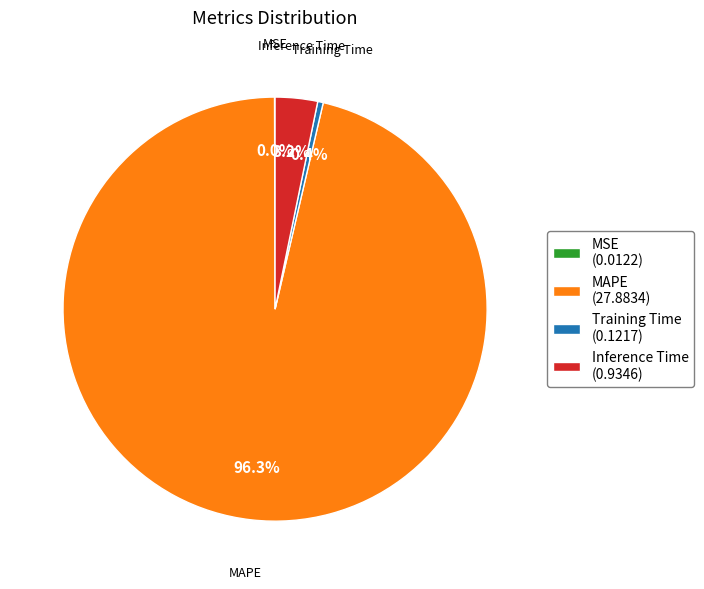

True or false: MAPE accounts for 96% of the total.

True